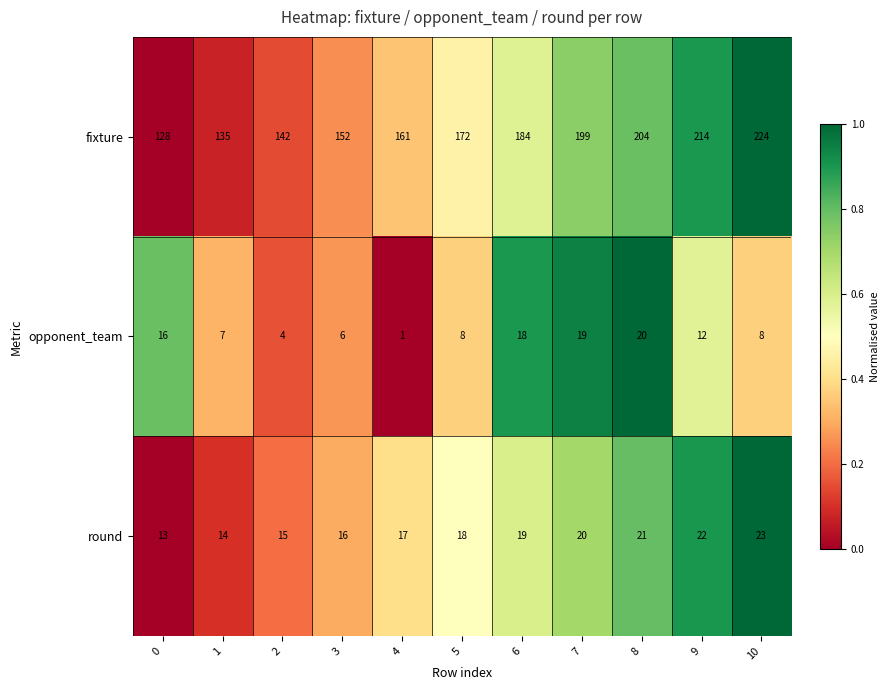

At 7, list the series in order from smallest to largest.

opponent_team, round, fixture